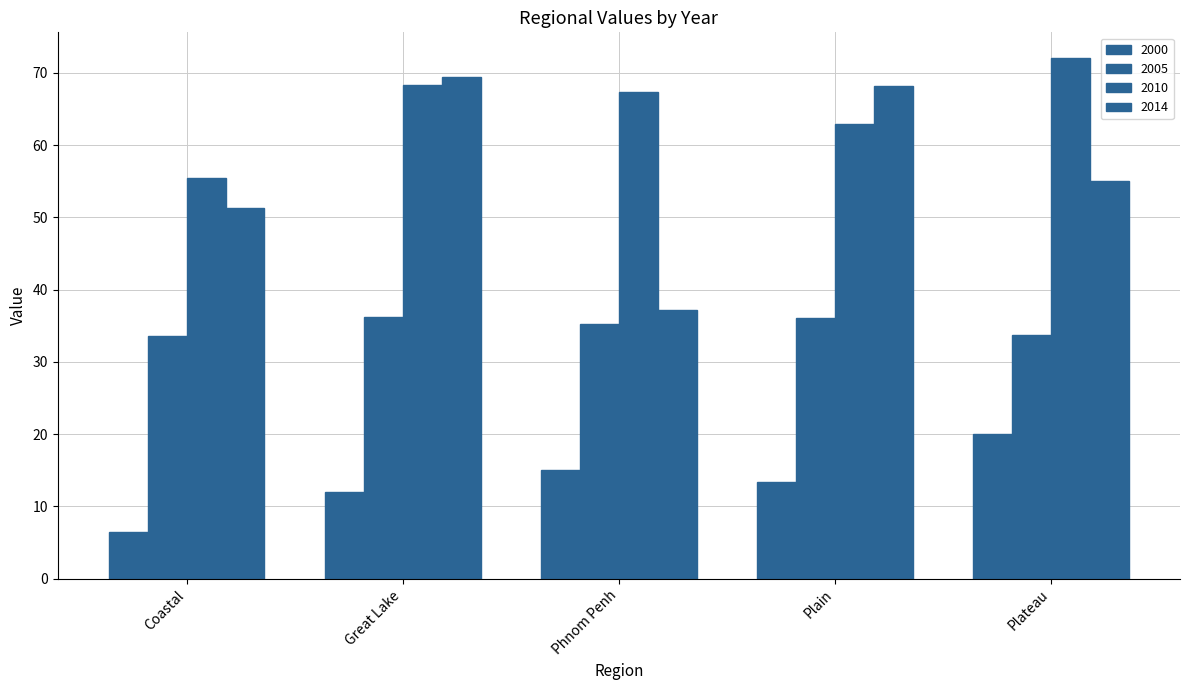

Between Coastal and Plateau, which series saw the biggest shift?

2010